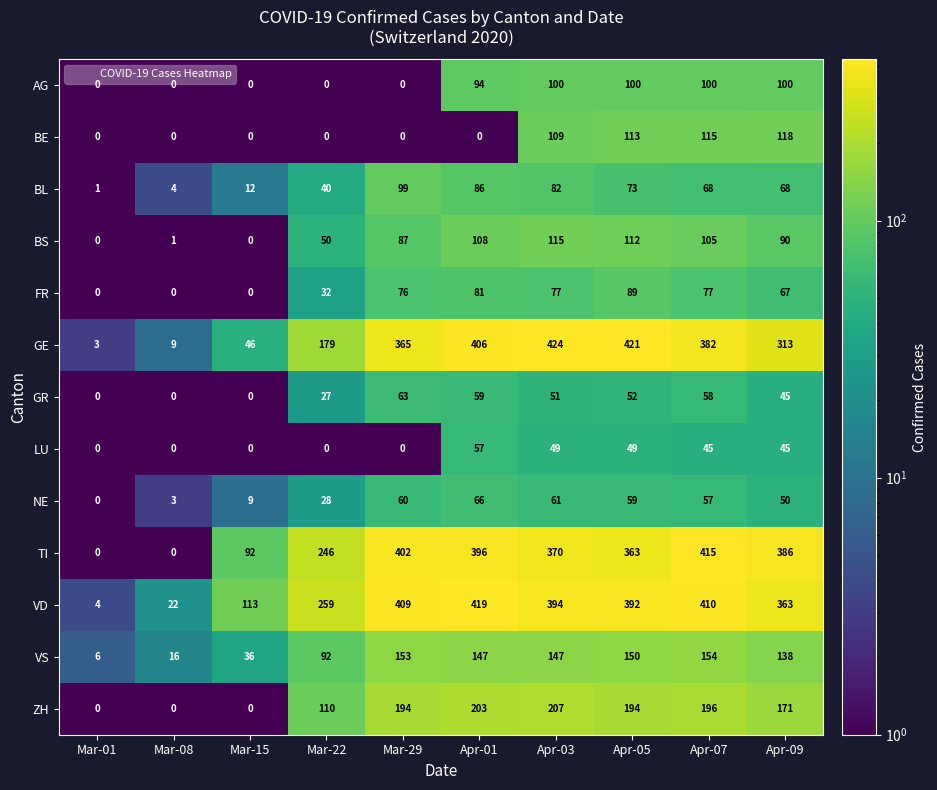

At which label is NE closest to 33?

Mar-22